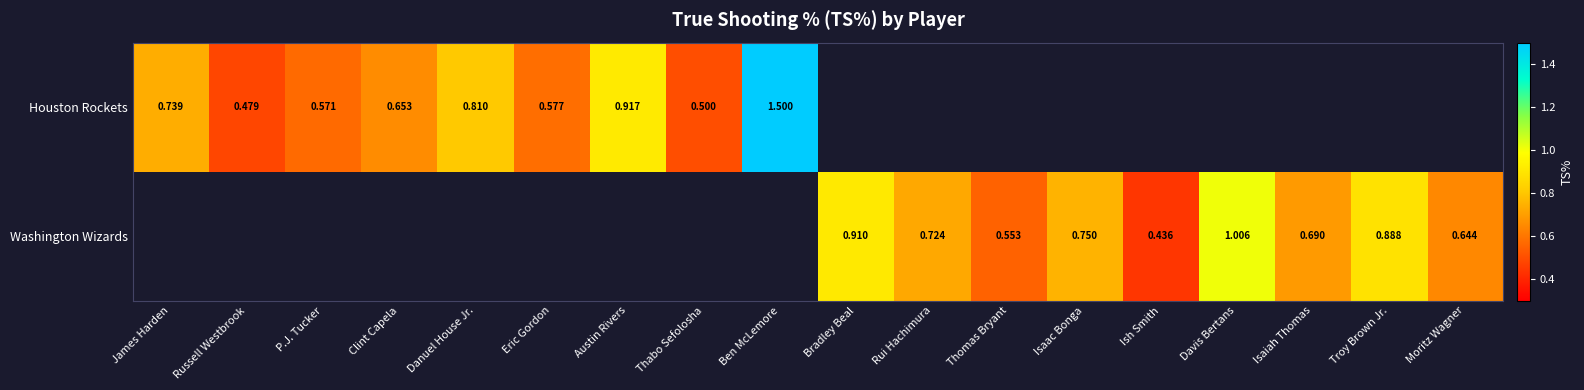

Between James Harden and Ben McLemore, which series saw the biggest shift?

Houston Rockets